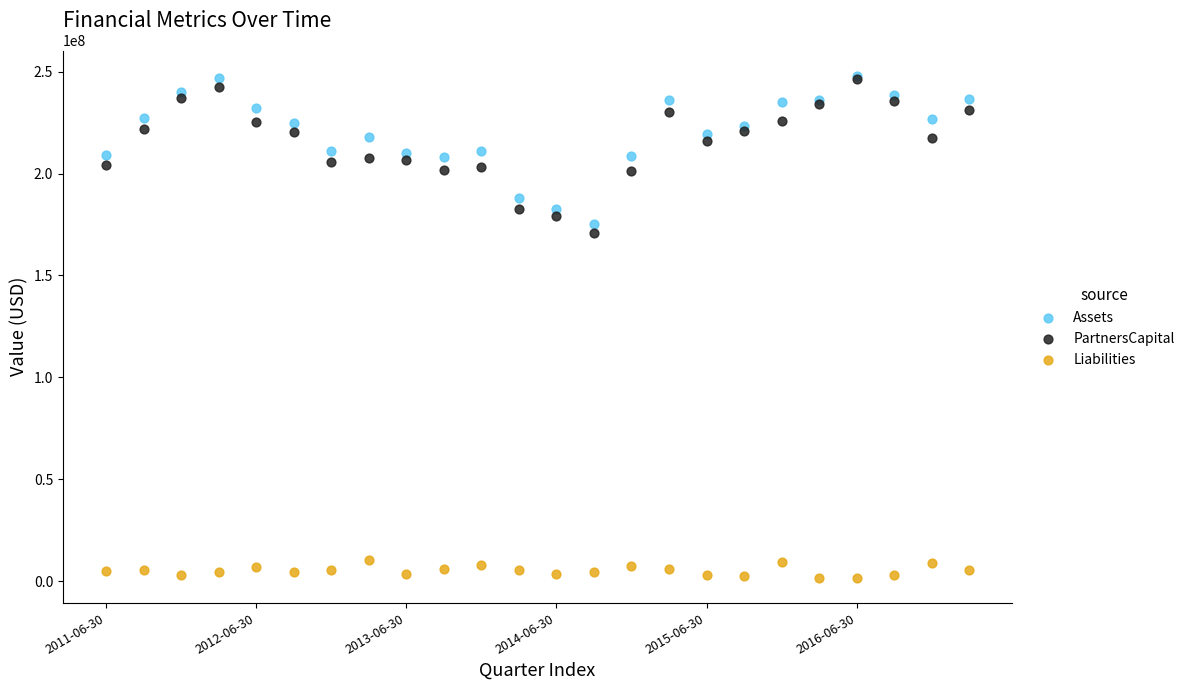

Across all series, what Y value is closest to 124822369?

170816819